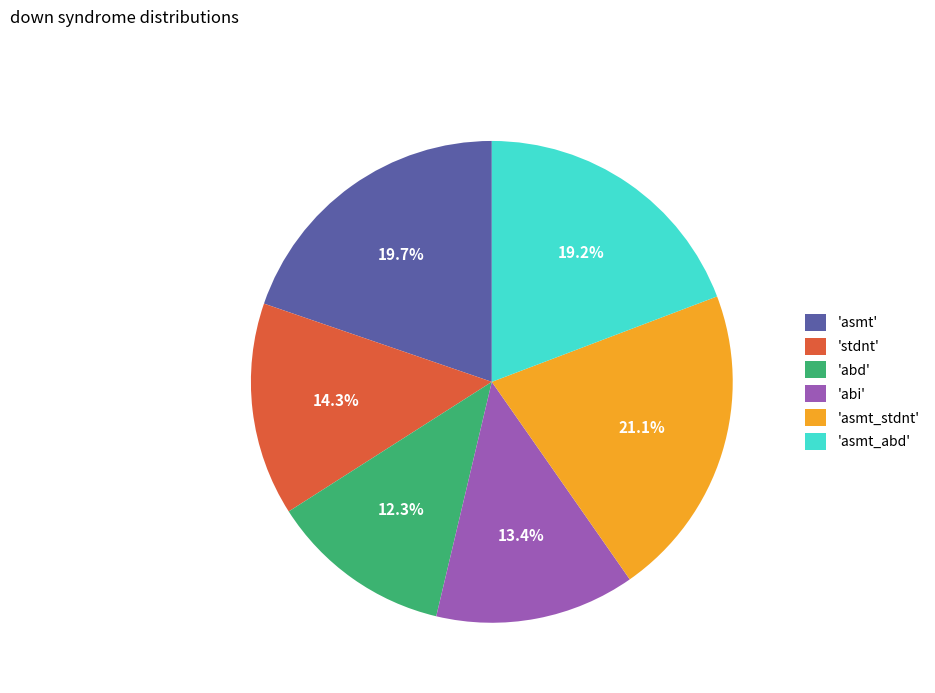

Is the sum of 'abi' and 'asmt_stdnt' greater than half?

No